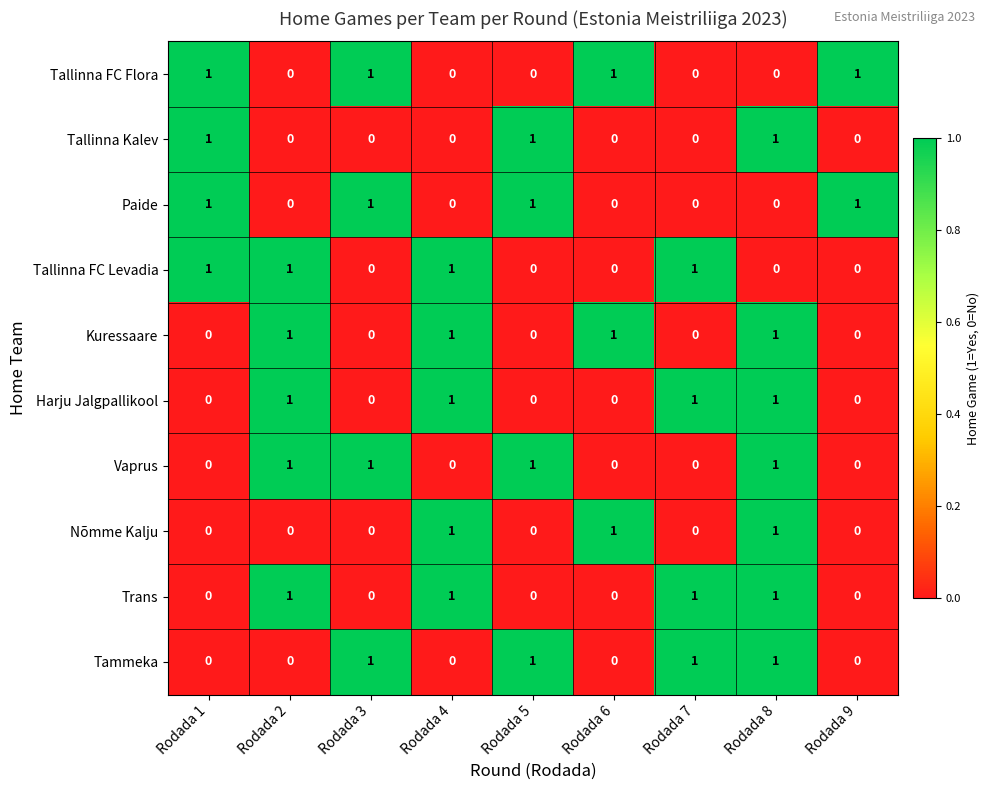

What is the sum of all Nõmme Kalju values?

3